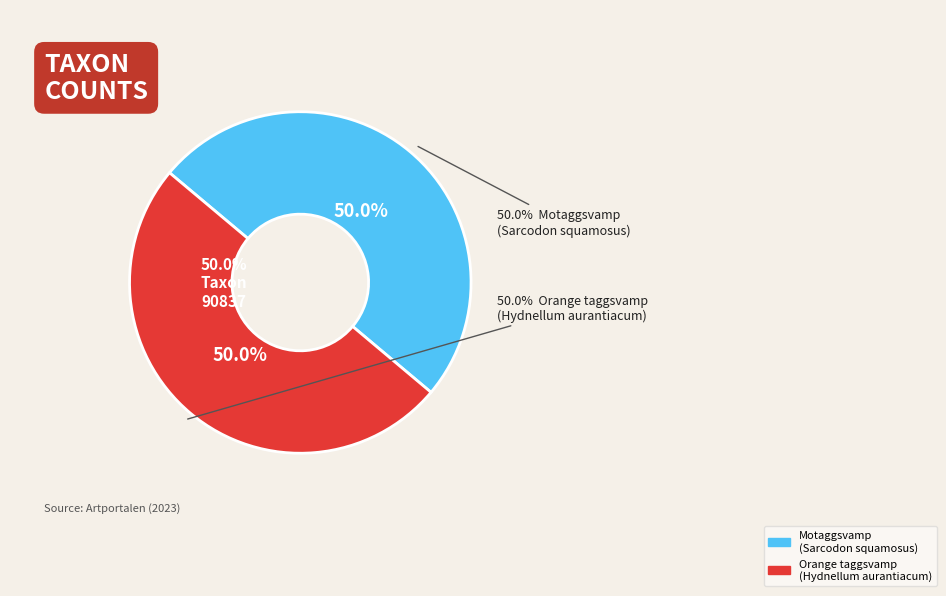

To the nearest percent, what is the combined percentage of 111950243 and 111950173?

100%